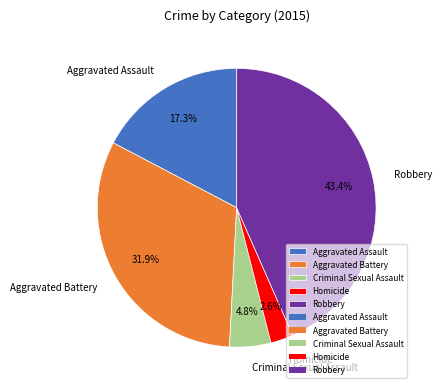

Rank the categories by value from lowest to highest.

Homicide, Criminal Sexual Assault, Aggravated Assault, Aggravated Battery, Robbery